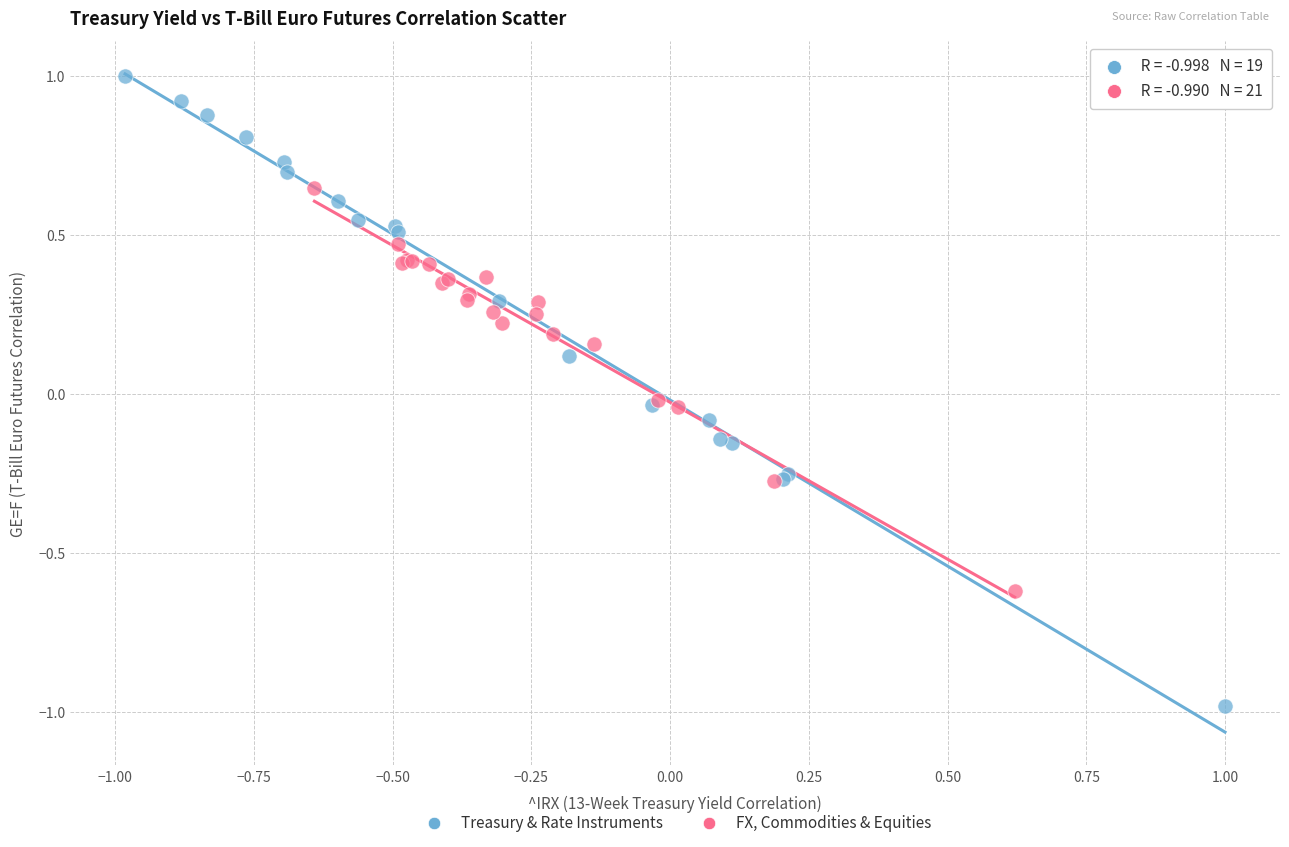

Which series reaches the maximum Y coordinate?

Treasury & Rate Instruments